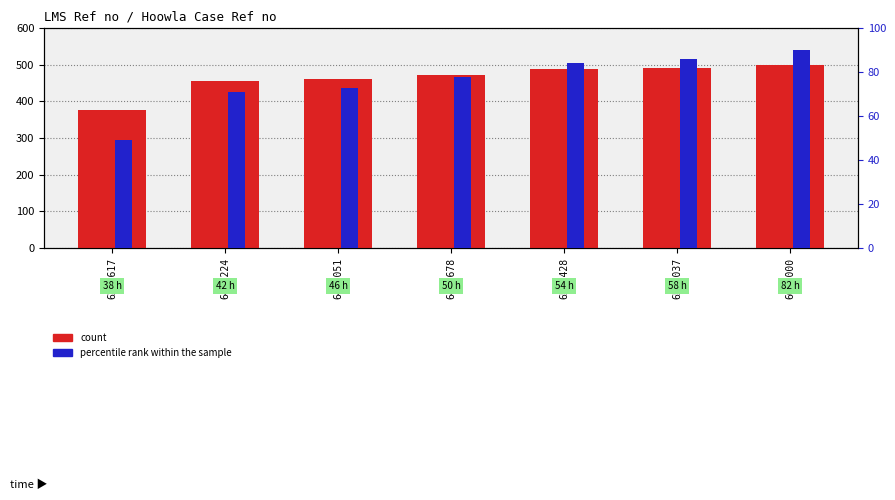

How many data points in count are above 471?

4